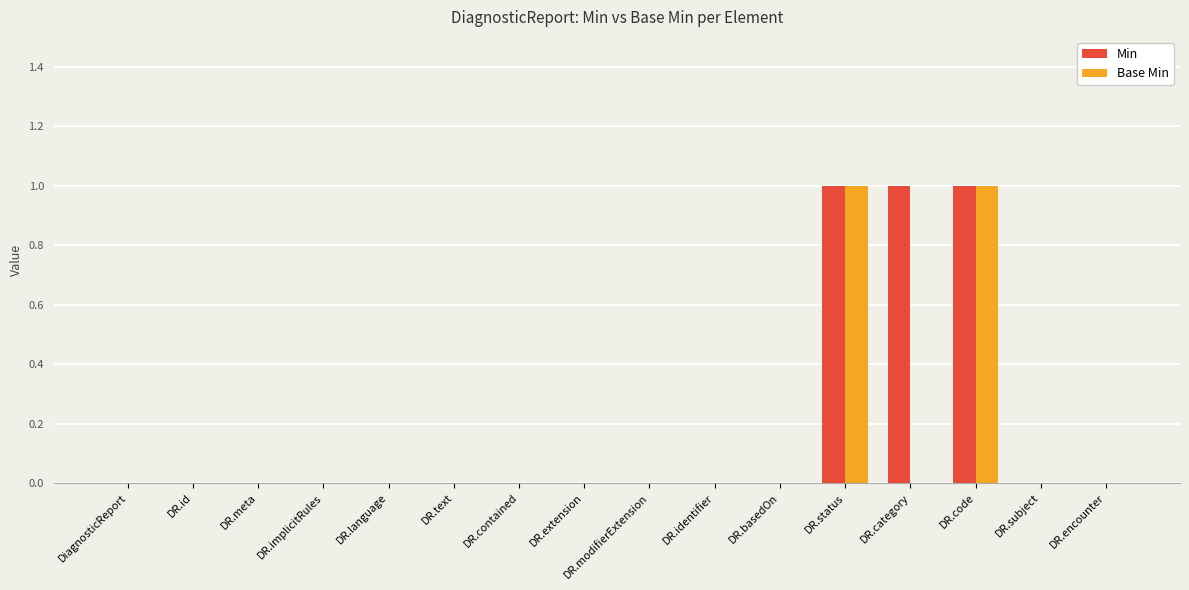

What is the sum of all Min values?

3